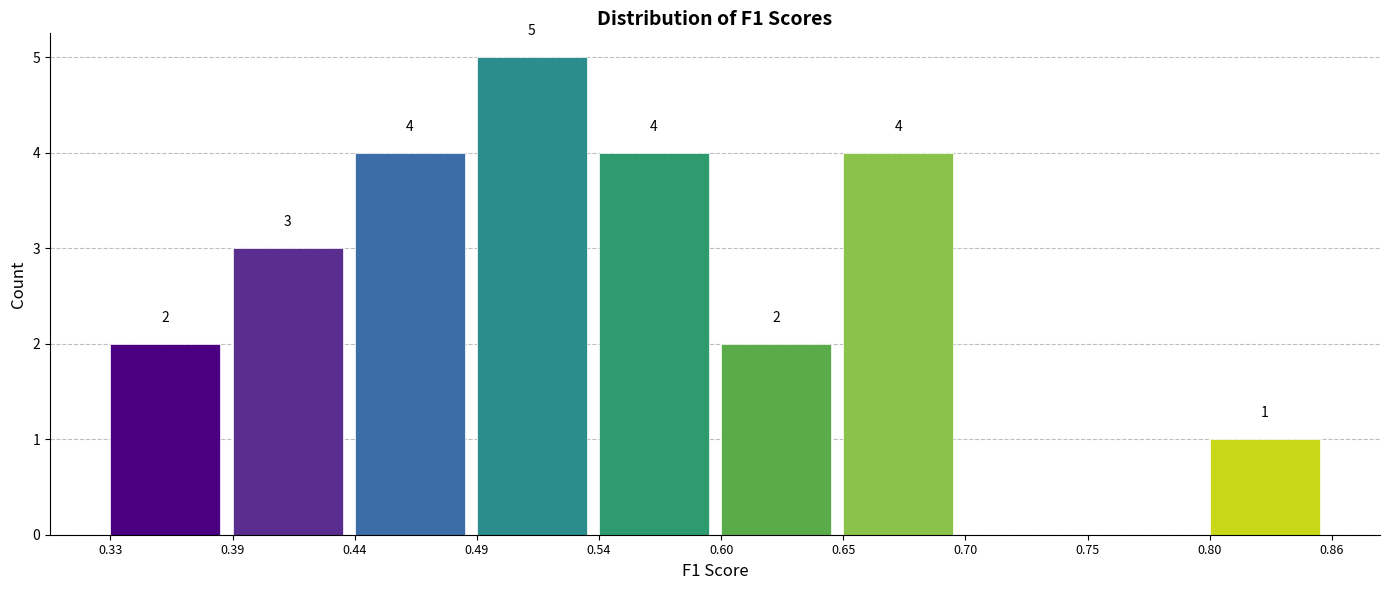

Over which range of the x-axis is the bar tallest?

0.49 to 0.54